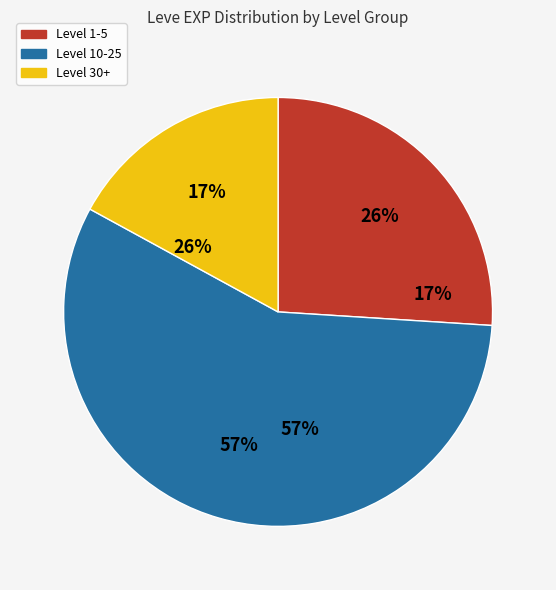

Is 35 the majority of the pie?

No